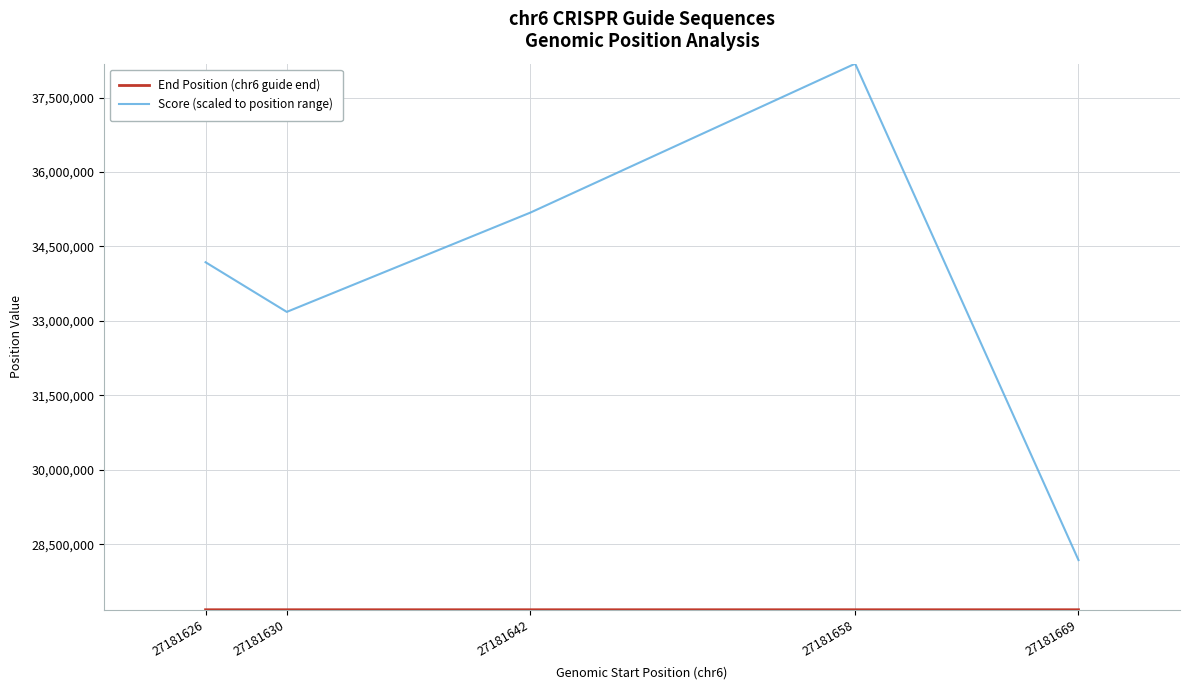

What is the difference between the second highest and minimum values in the Score (scaled to position range) series?

7000000